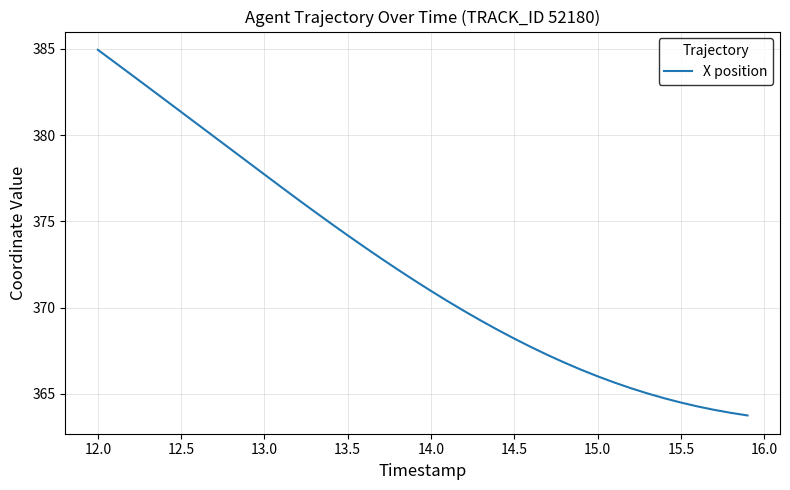

How many lines are shown in the chart?

1